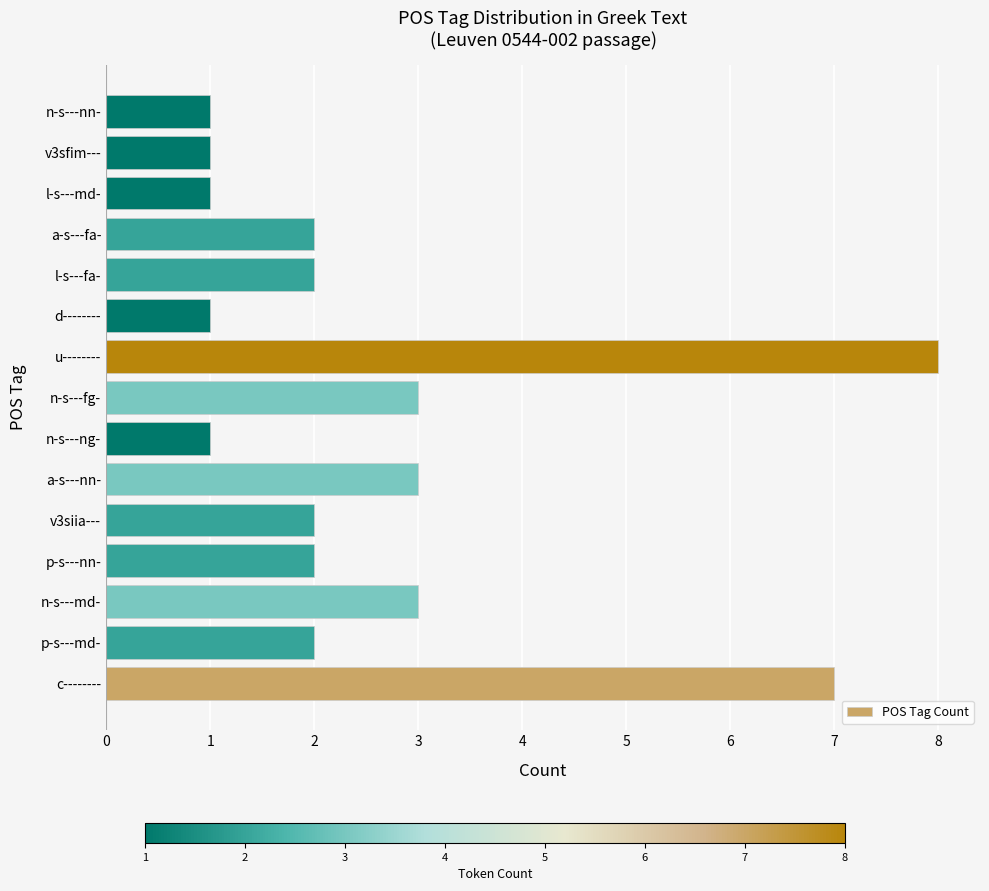

The chart shows a value of 1 at p-s---md-. True or false?

False